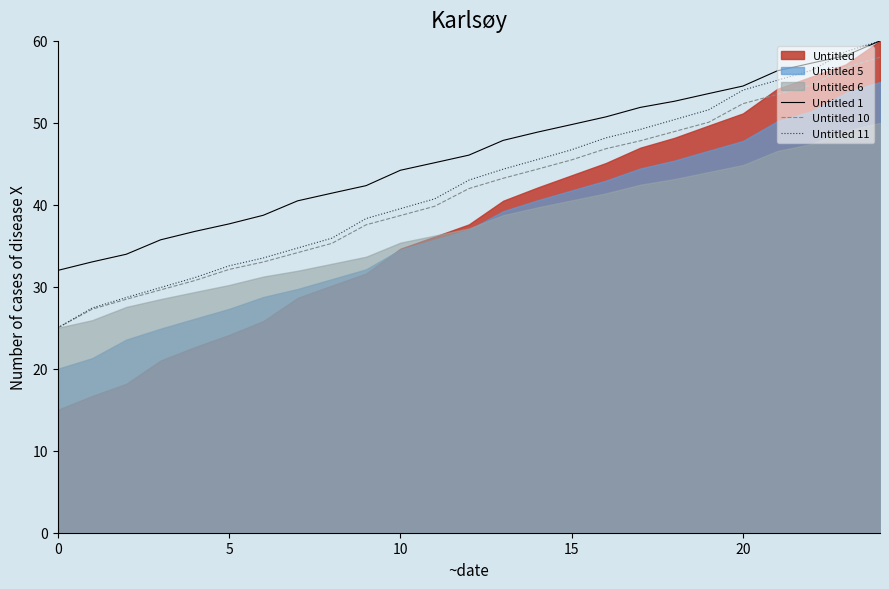

What is the highest value of the Untitled 10 series?

58.0